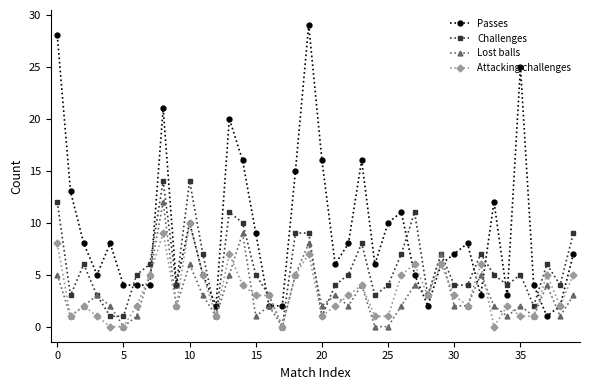

Rank the series by their maximum value, from highest to lowest.

Passes, Challenges, Lost balls, Attacking challenges